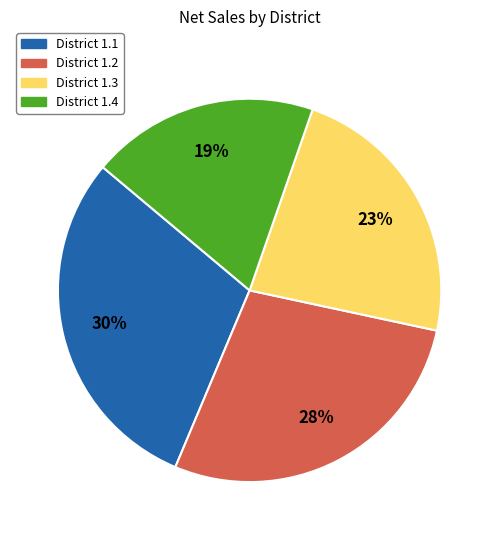

To the nearest percent, what is the difference between the District 1.2 and District 1.3 slice percentages?

5%